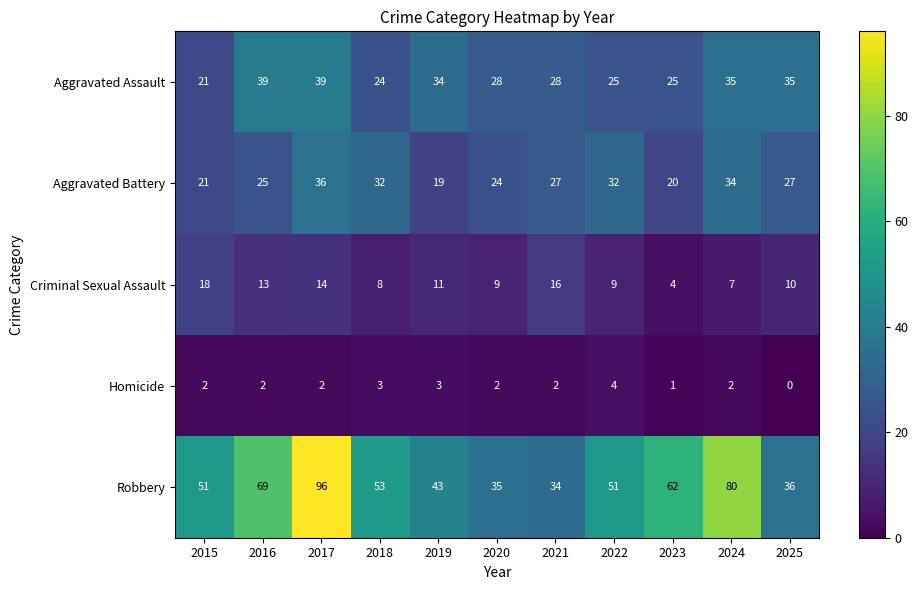

What is the difference between the maximum and minimum values in the Criminal Sexual Assault series?

14